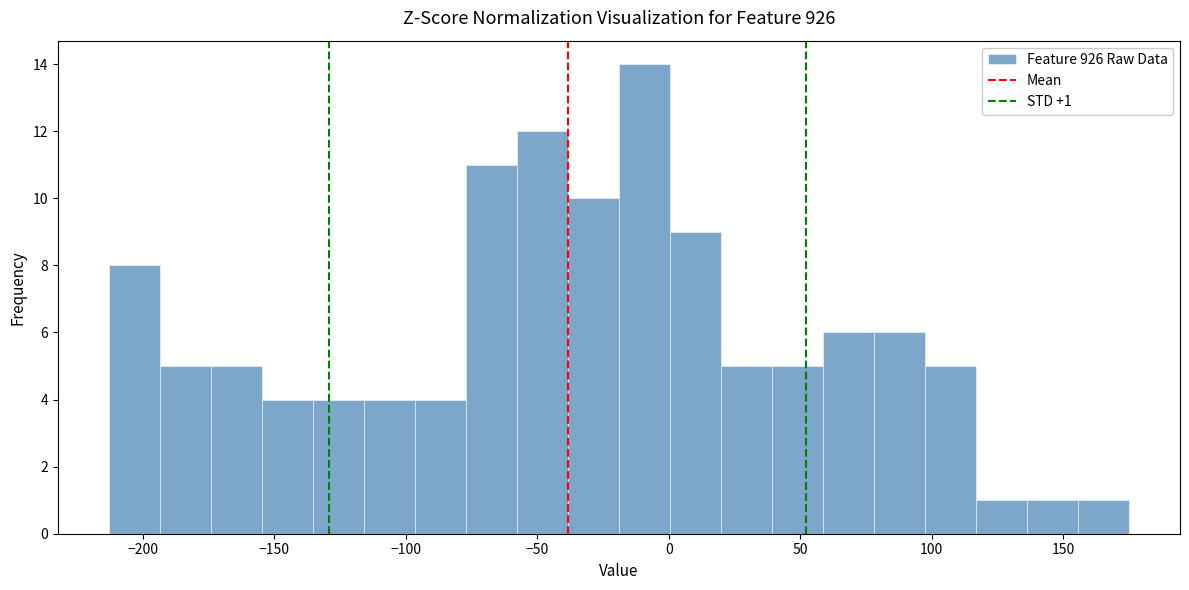

Around what value on the x-axis is the tallest bar? Give the approximate position of its centre, as read against the axis.

-10